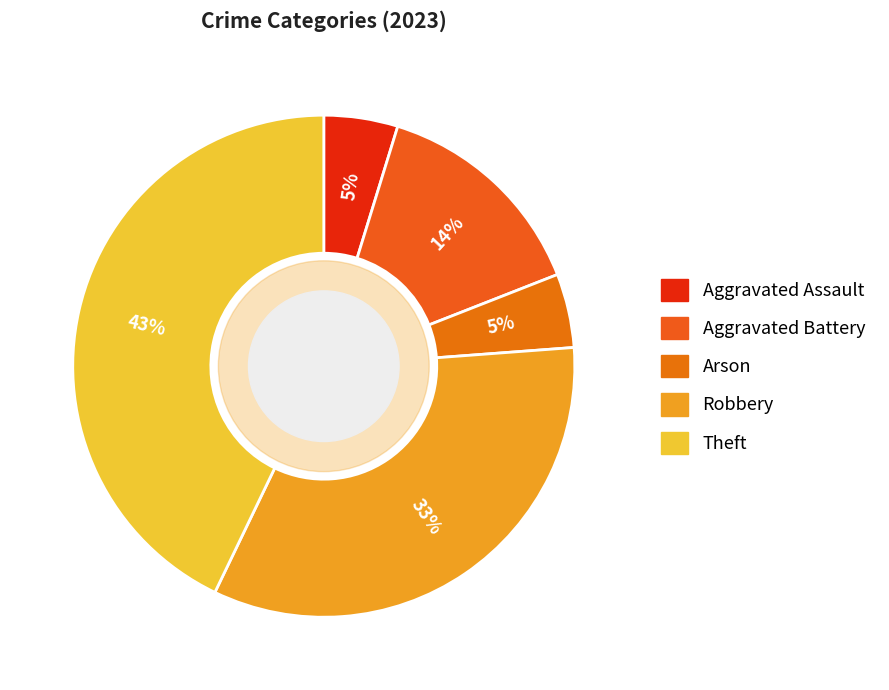

Count the number of slices in the pie.

5